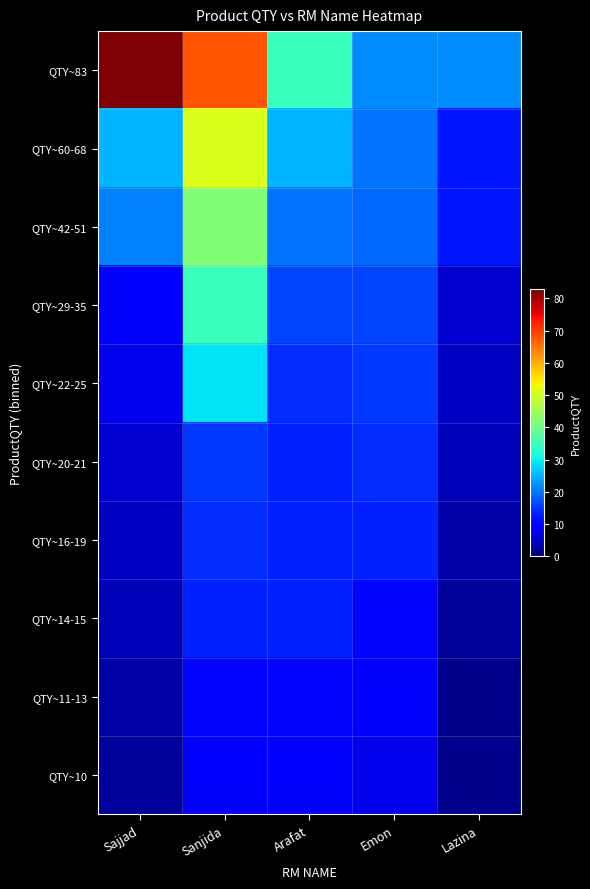

Which series changed the most between Sanjida and Lazina?

QTY~83